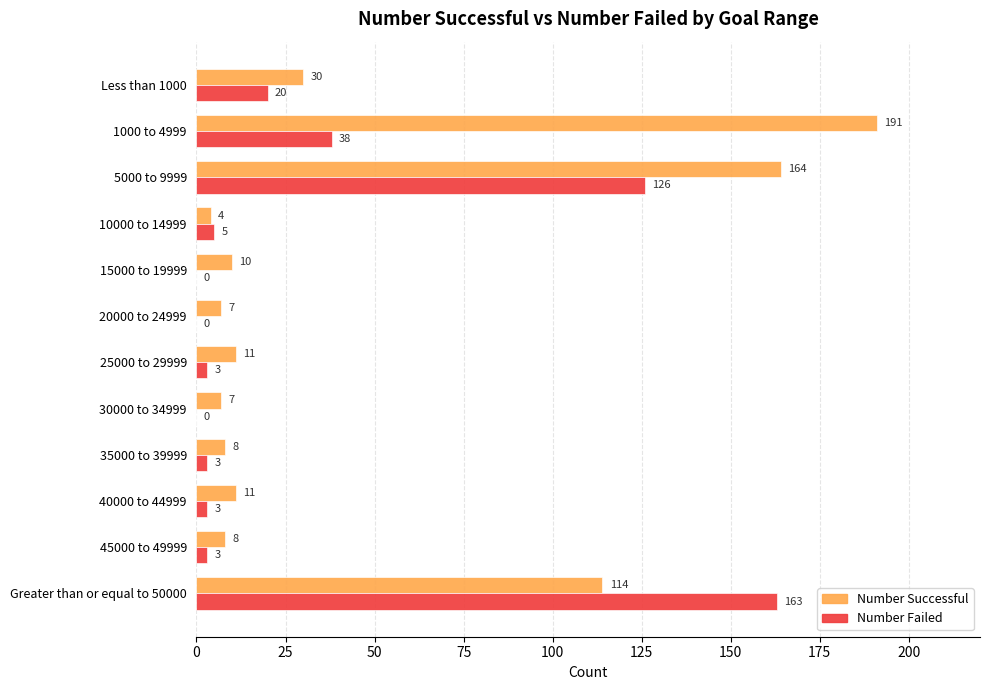

What is the average value of the Number Failed series?

30